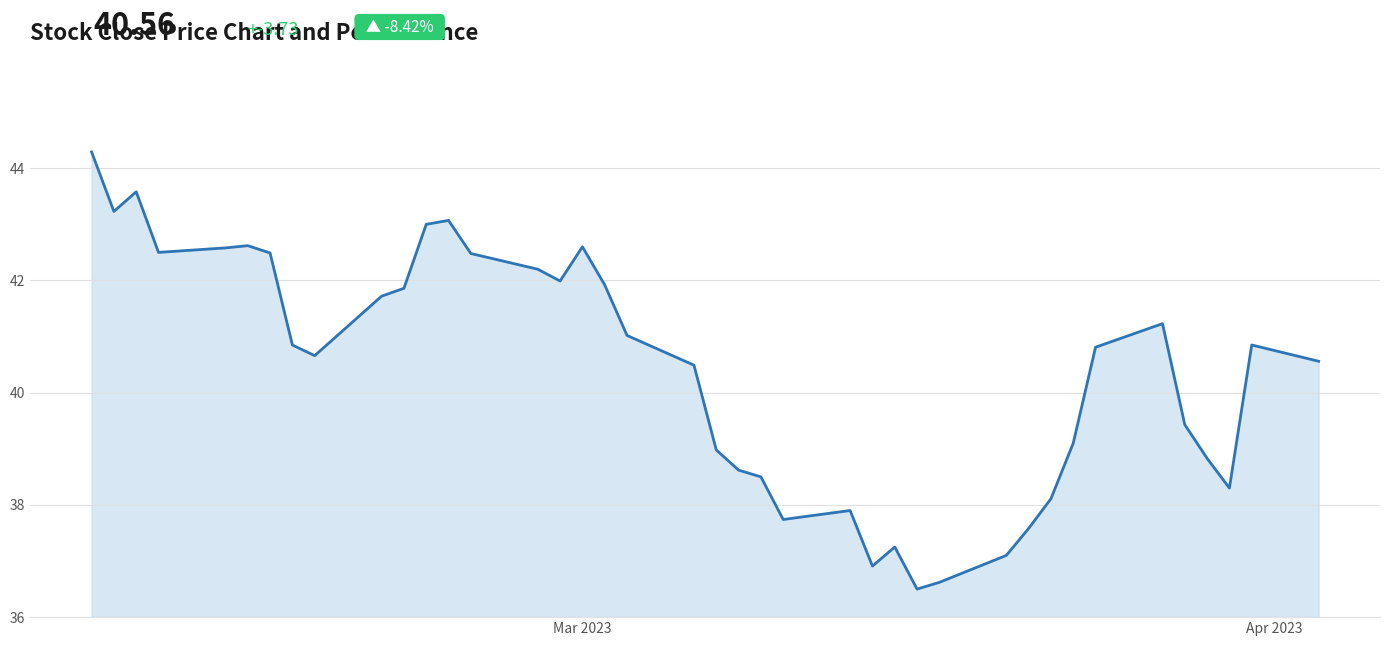

What is the smallest value displayed?

36.5